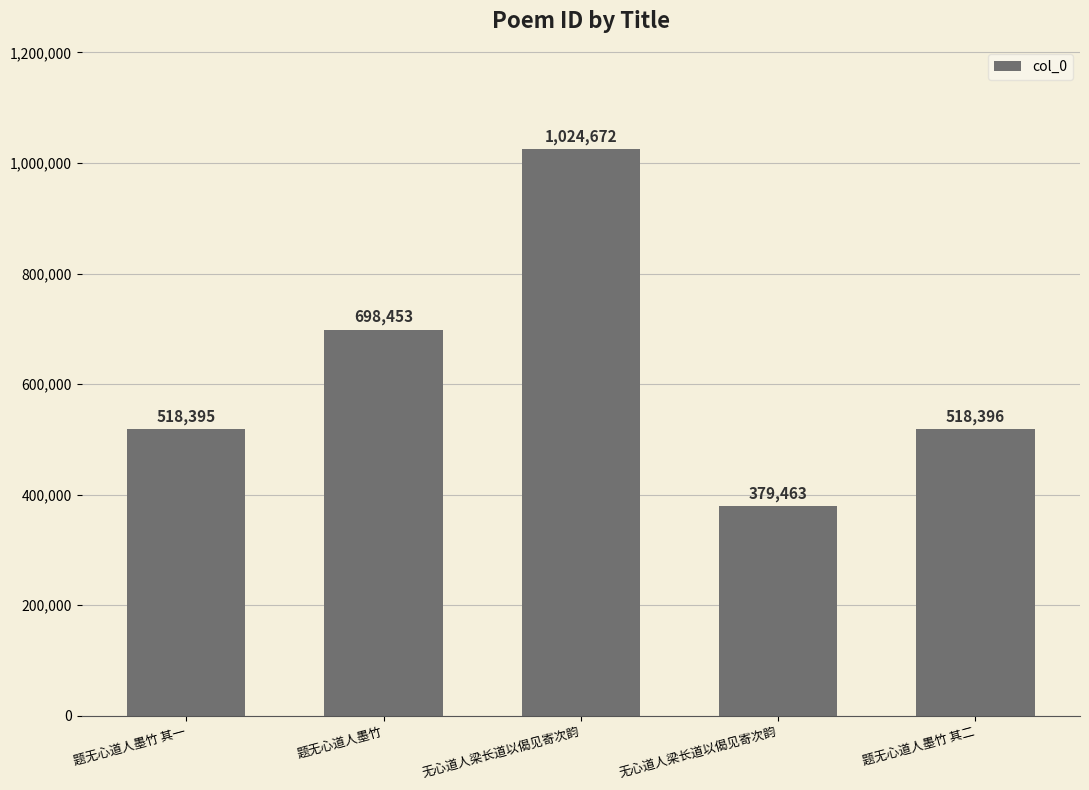

Reading left to right, extract all data points from this chart.

518395	698453	1024672	379463	518396